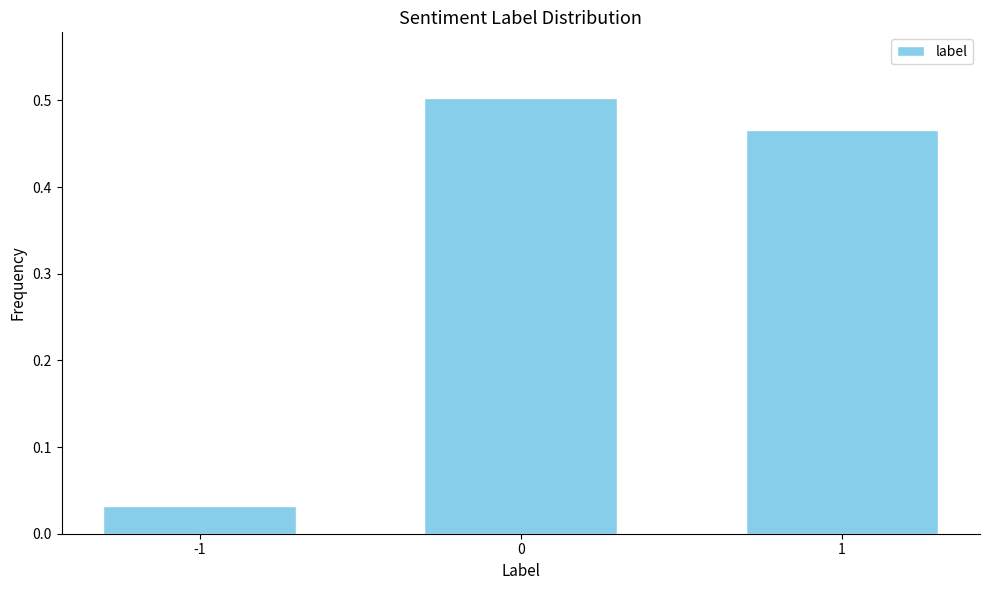

What is the change in value from -1 to 1?

+0.4